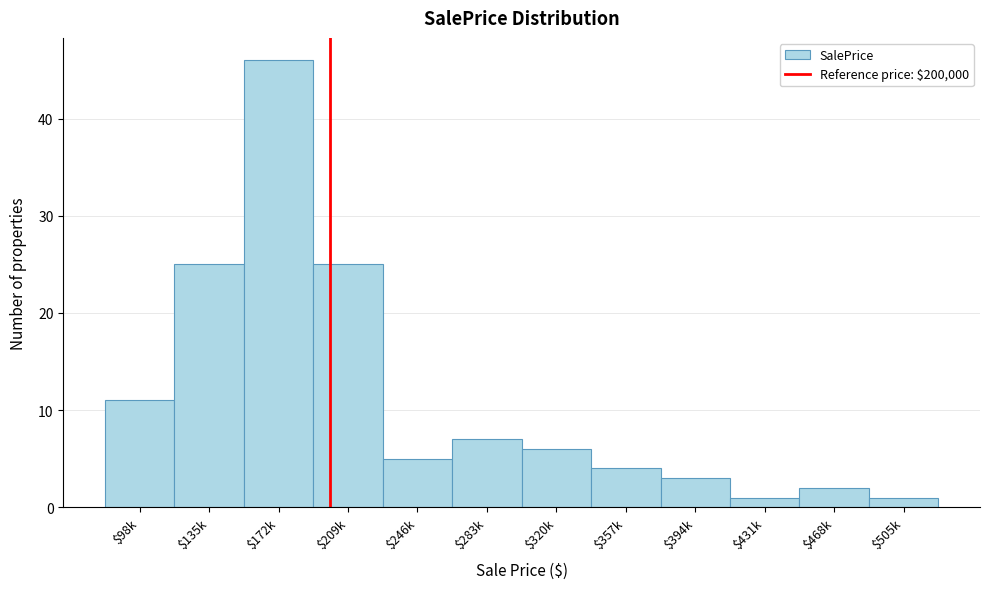

Reading left to right, extract all data points from this chart.

11	25	46	25	5	7	6	4	3	1	2	1